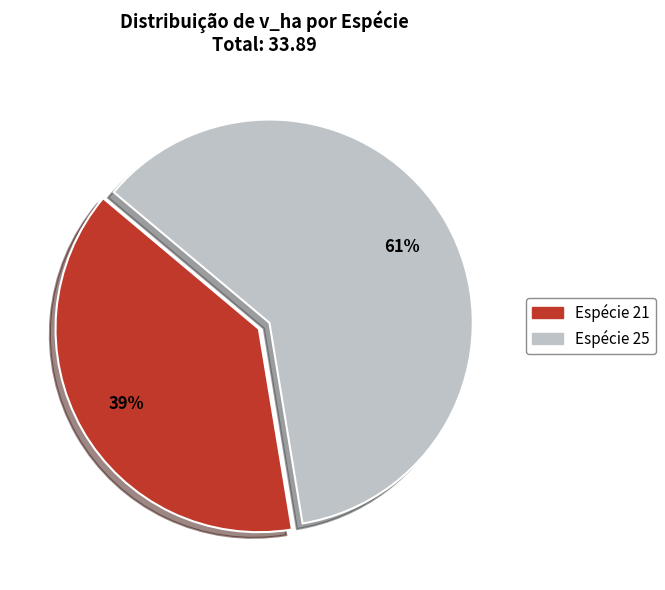

Do Espécie 25 and Espécie 21 together represent more than half of the pie?

Yes